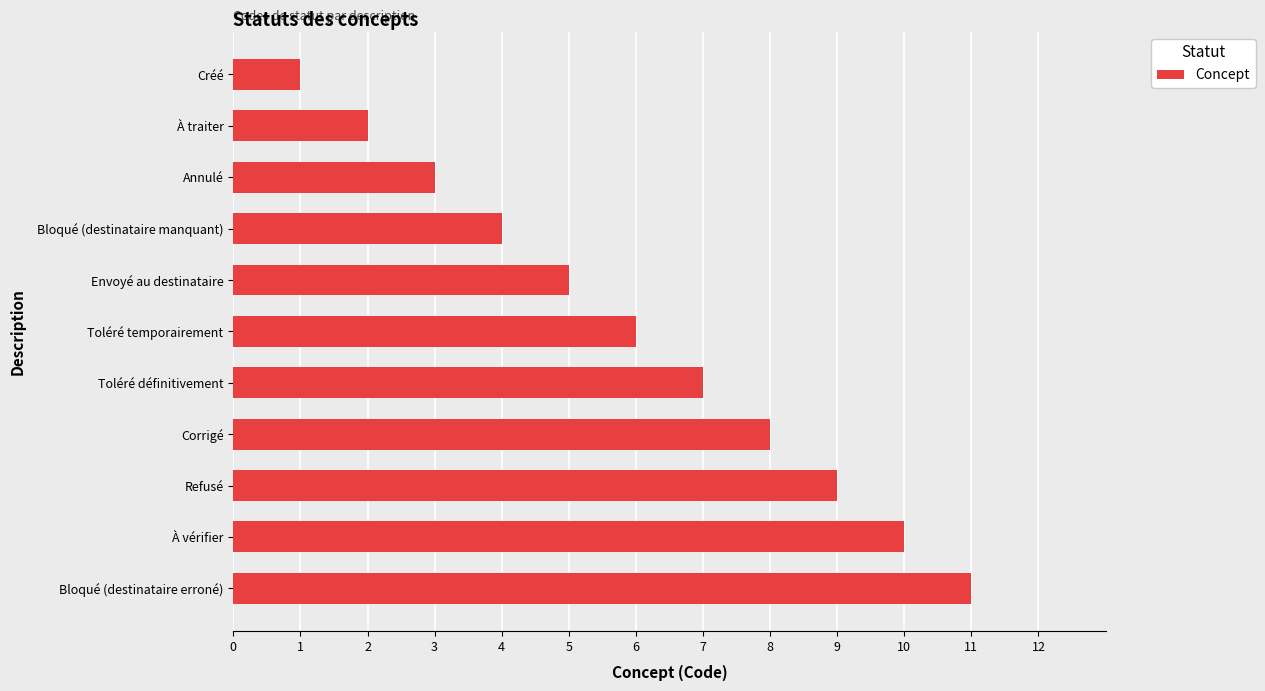

What is the difference between the maximum and minimum values?

10